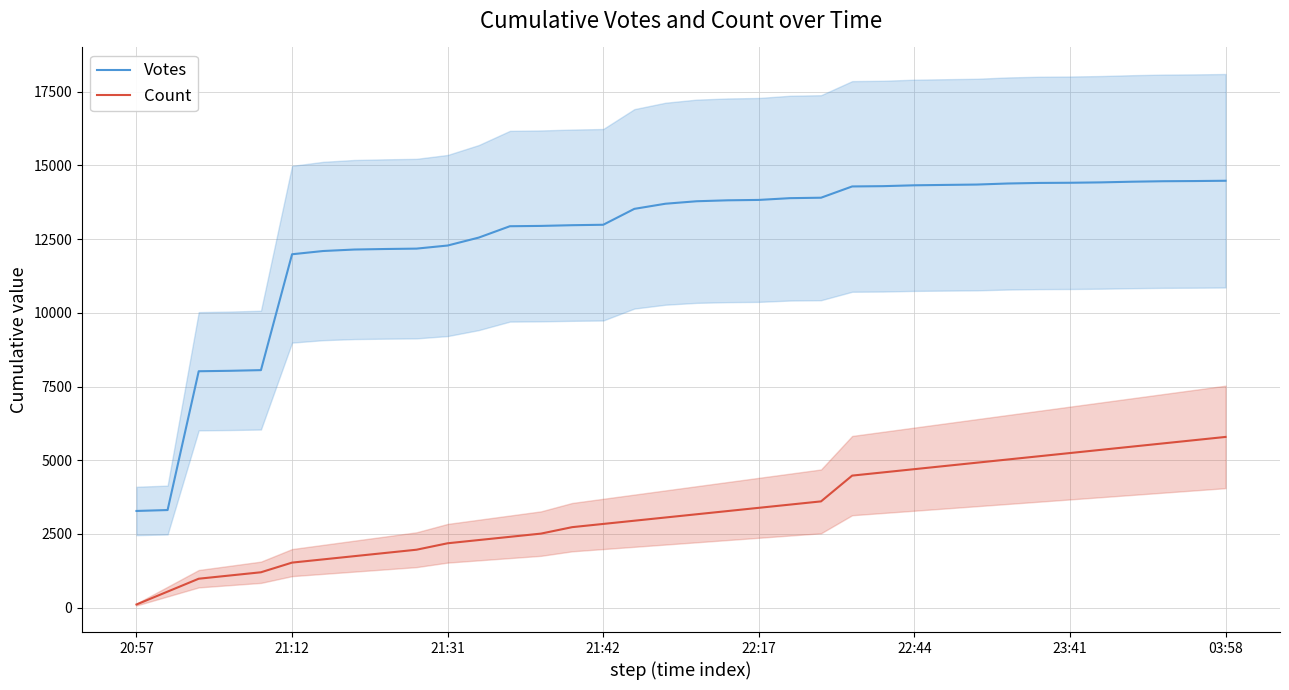

True or false: Votes and Count cross at least once.

False